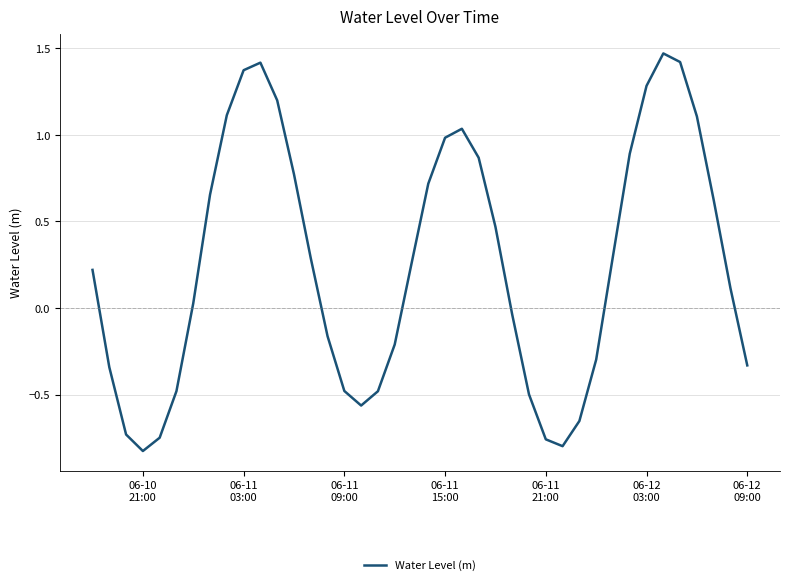

What is the difference between the maximum and minimum values?

2.3